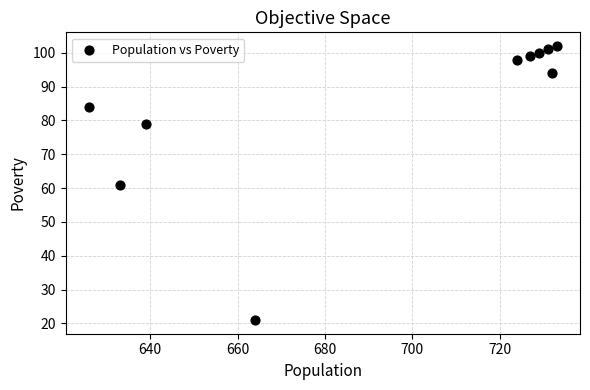

What is the range of Y values (max minus min)?

81